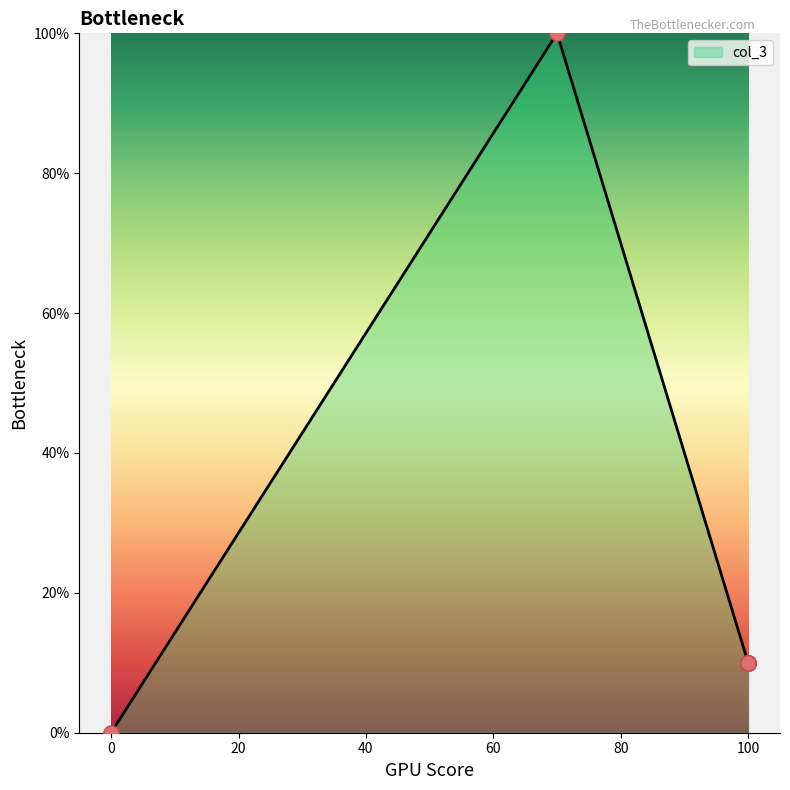

Approximately how many times larger is the value at 100 compared to 70?

0.1